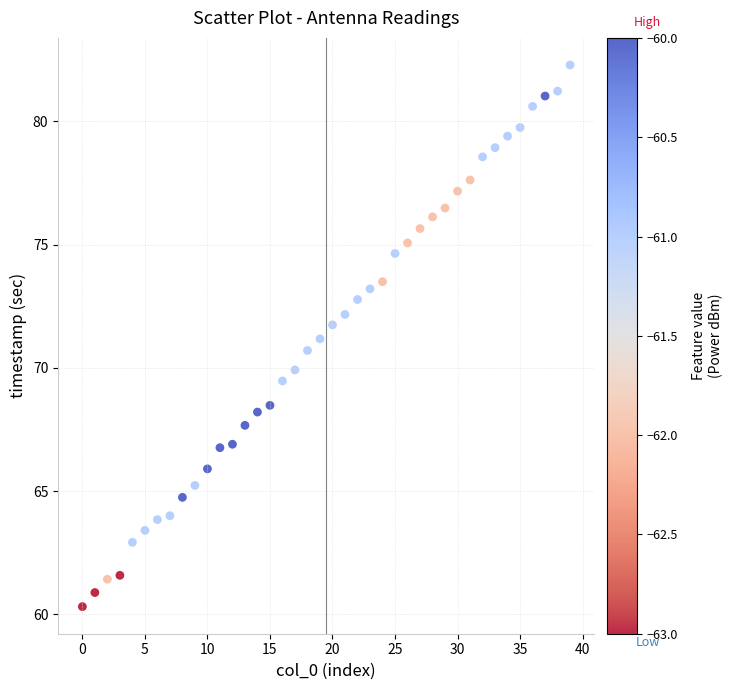

What is the range of Y values (max minus min)?

22.0